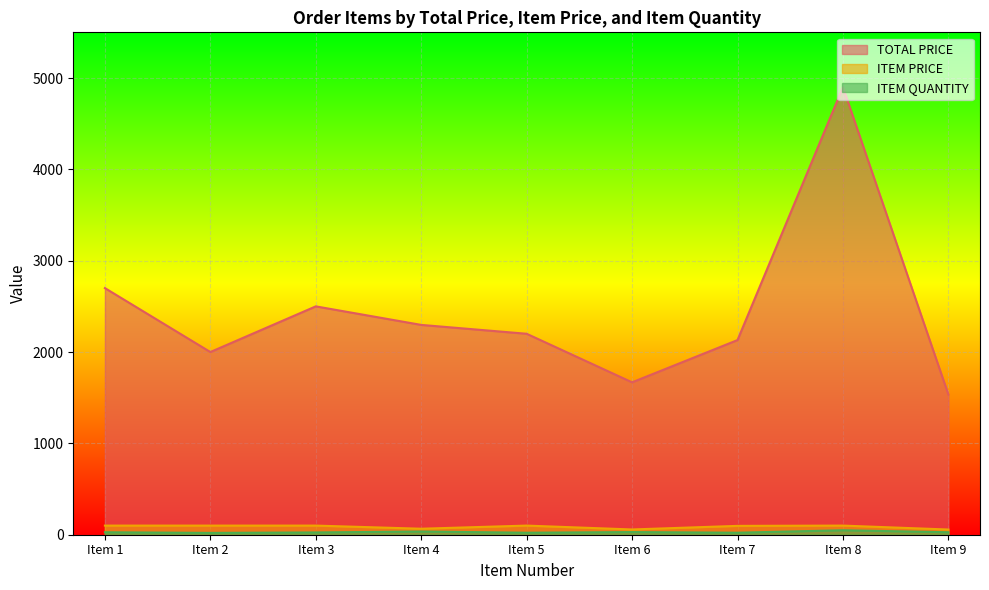

True or false: TOTAL PRICE and ITEM QUANTITY cross at least once.

False